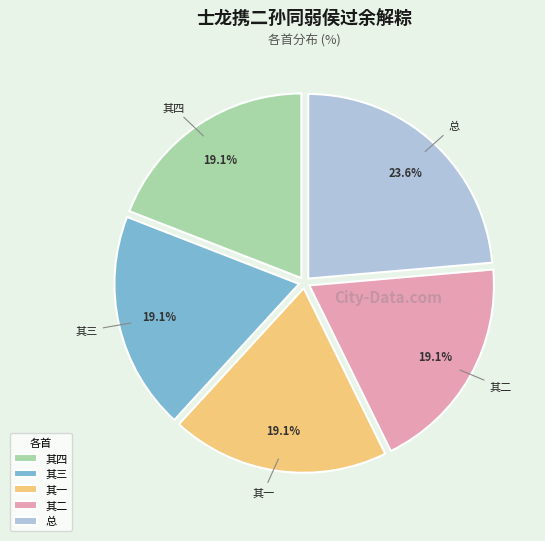

To the nearest percent, what is the average slice percentage?

20%